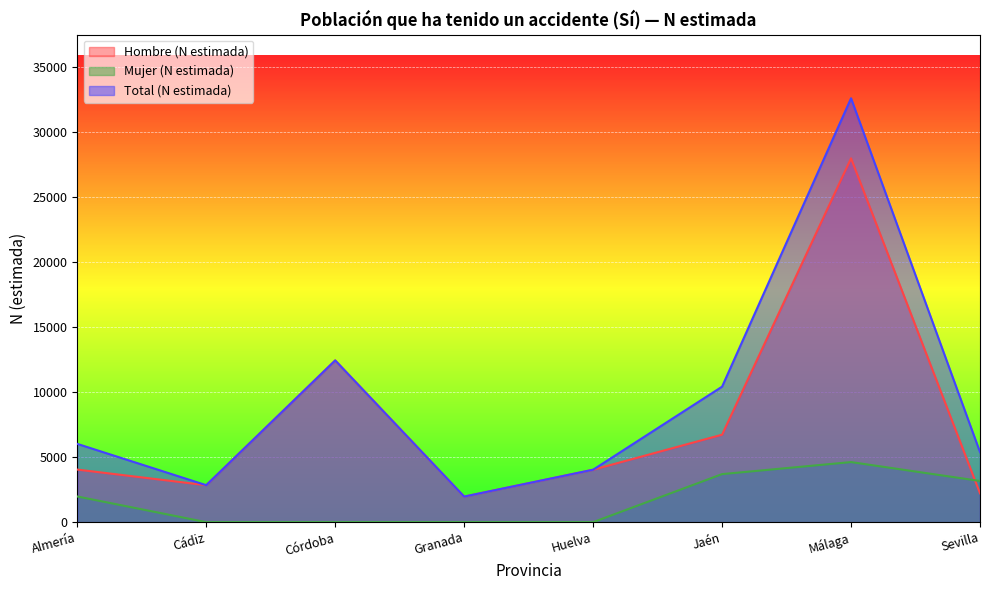

What is the sum of all Hombre (N estimada) values?

62195